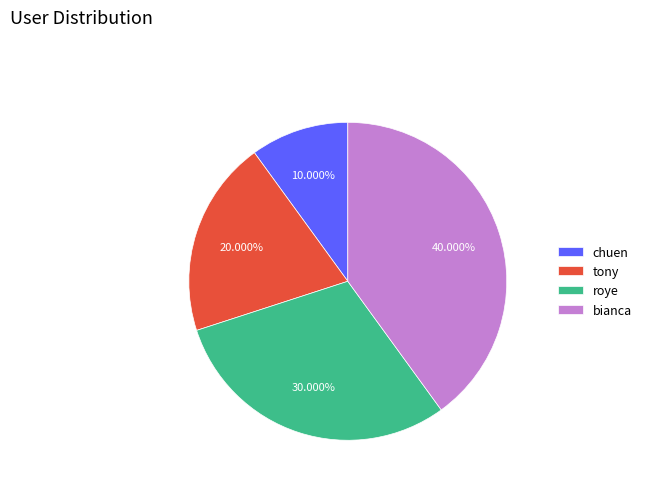

To the nearest percent, what portion does chuen represent?

10%